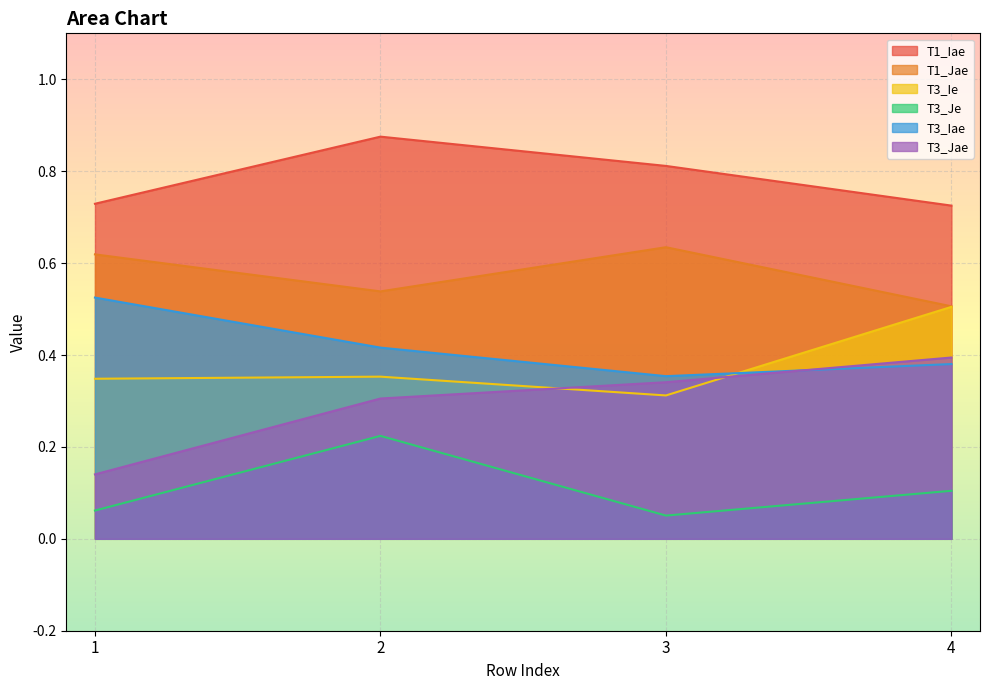

Reading left to right, extract all data points from this chart.

T1_Iae: 1=0.7	2=0.9	3=0.8	4=0.7
T1_Jae: 1=0.6	2=0.5	3=0.6	4=0.5
T3_Ie: 1=0.3	2=0.4	3=0.3	4=0.5
T3_Je: 1=0.1	2=0.2	3=0.1	4=0.1
T3_Iae: 1=0.5	2=0.4	3=0.4	4=0.4
T3_Jae: 1=0.1	2=0.3	3=0.3	4=0.4